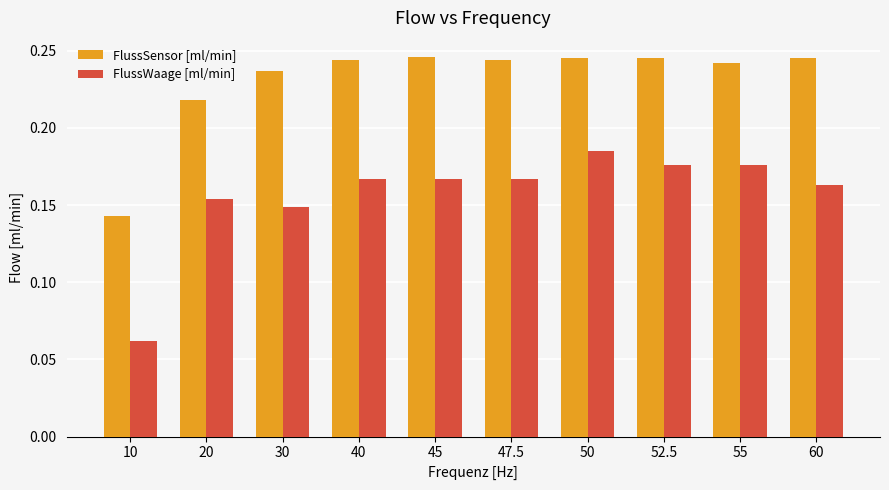

At which label is FlussWaage [ml/min] closest to 0?

10